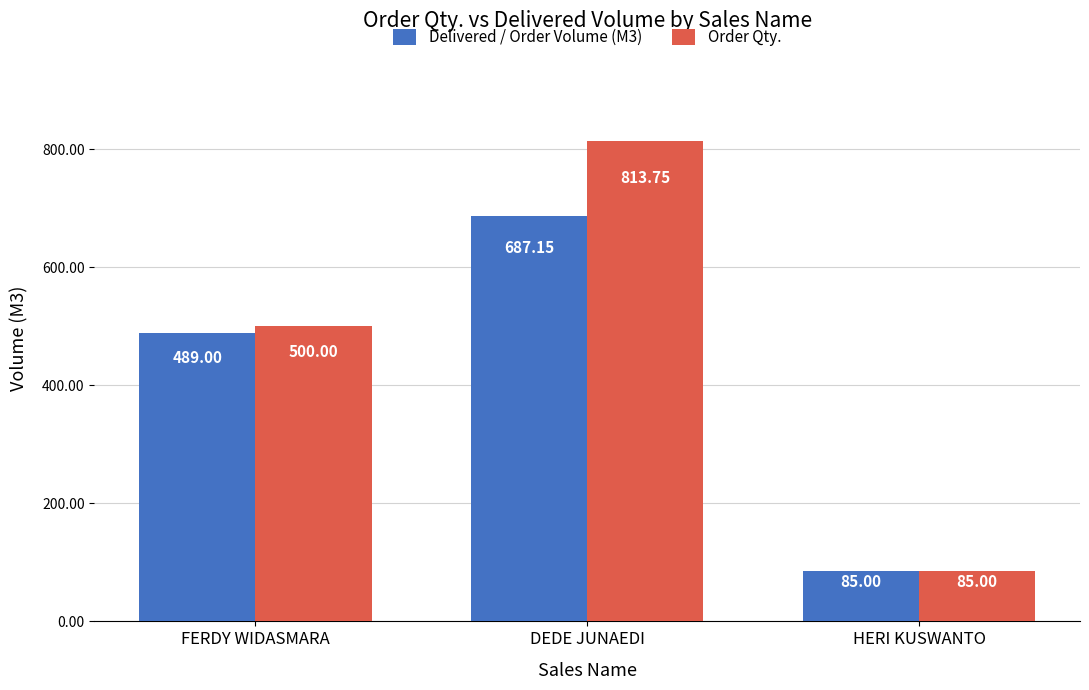

Between FERDY WIDASMARA and DEDE JUNAEDI, which series saw the biggest shift?

Order Qty.